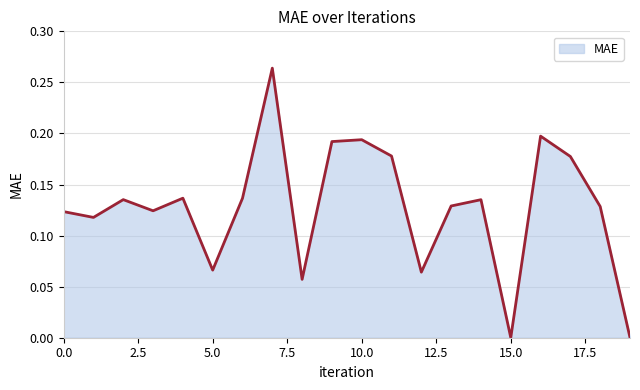

What is the value of the 2nd point from the left?

0.1